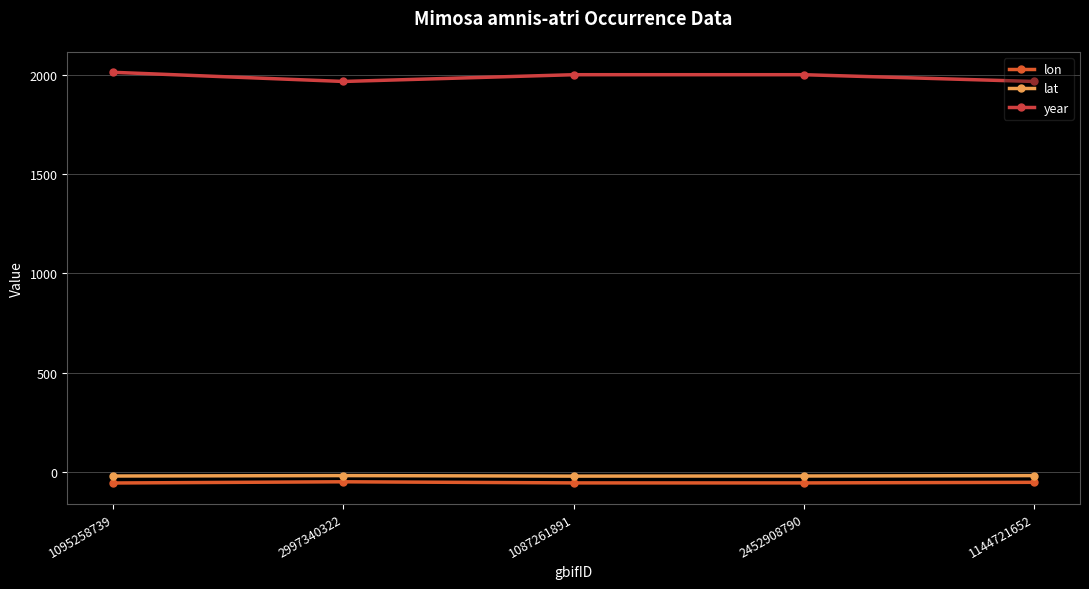

Which series has the largest total across all categories?

year